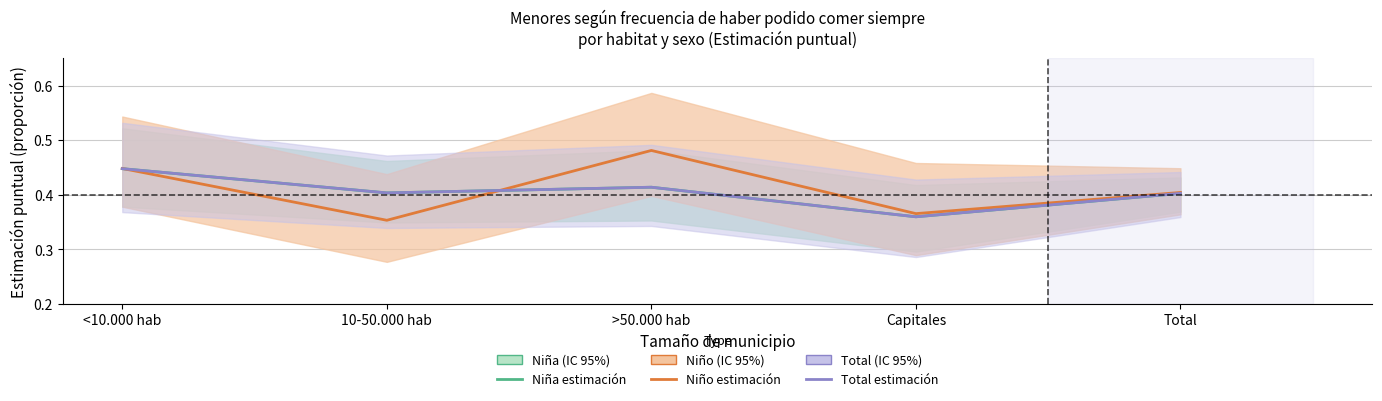

How many lines are shown in the chart?

3